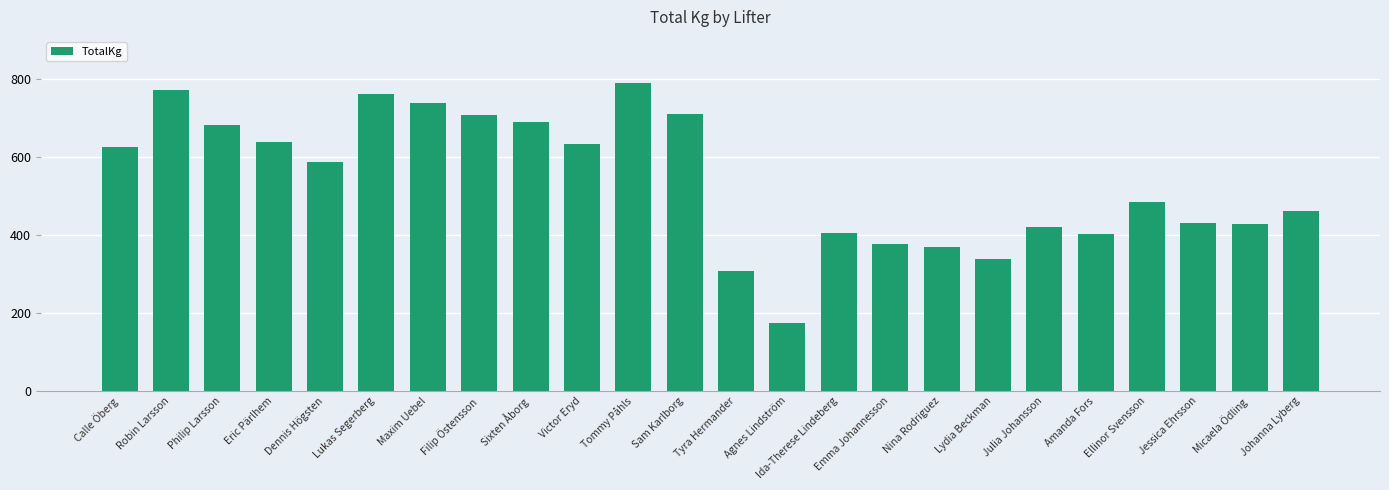

Between Calle Öberg and Nina Rodriguez, which is larger?

Calle Öberg